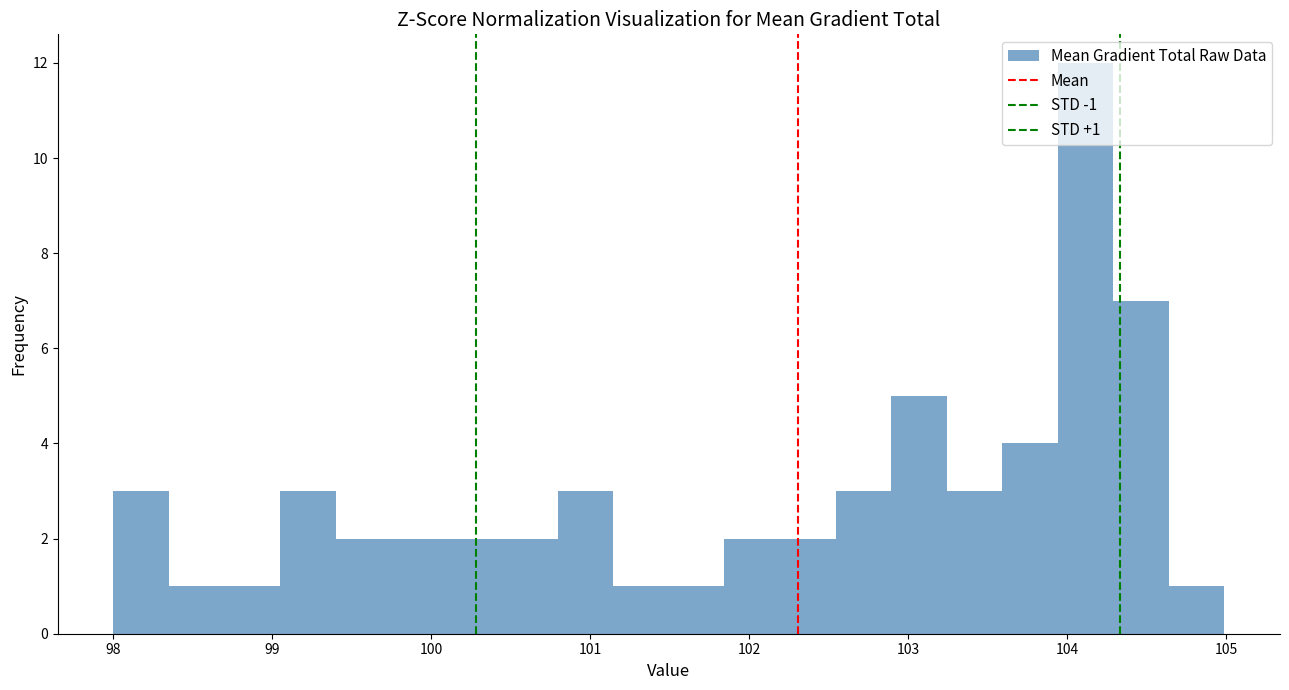

Read against the x-axis, roughly where is the centre of the tallest bar?

104.1